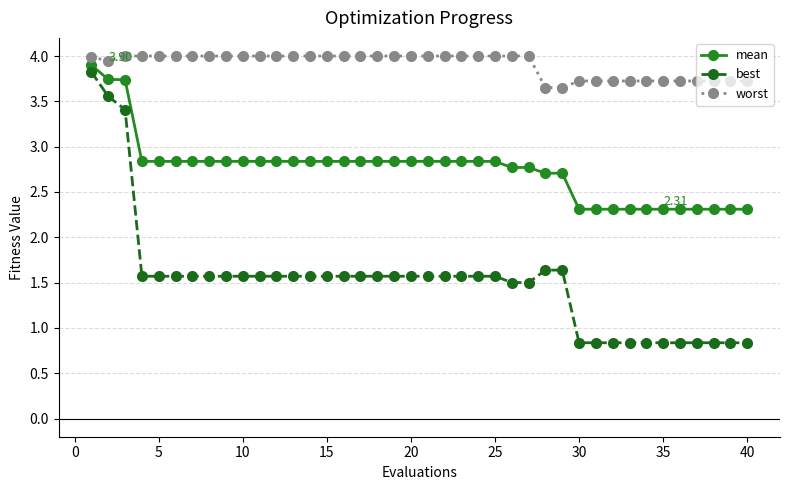

Which series has the largest total across all categories?

worst